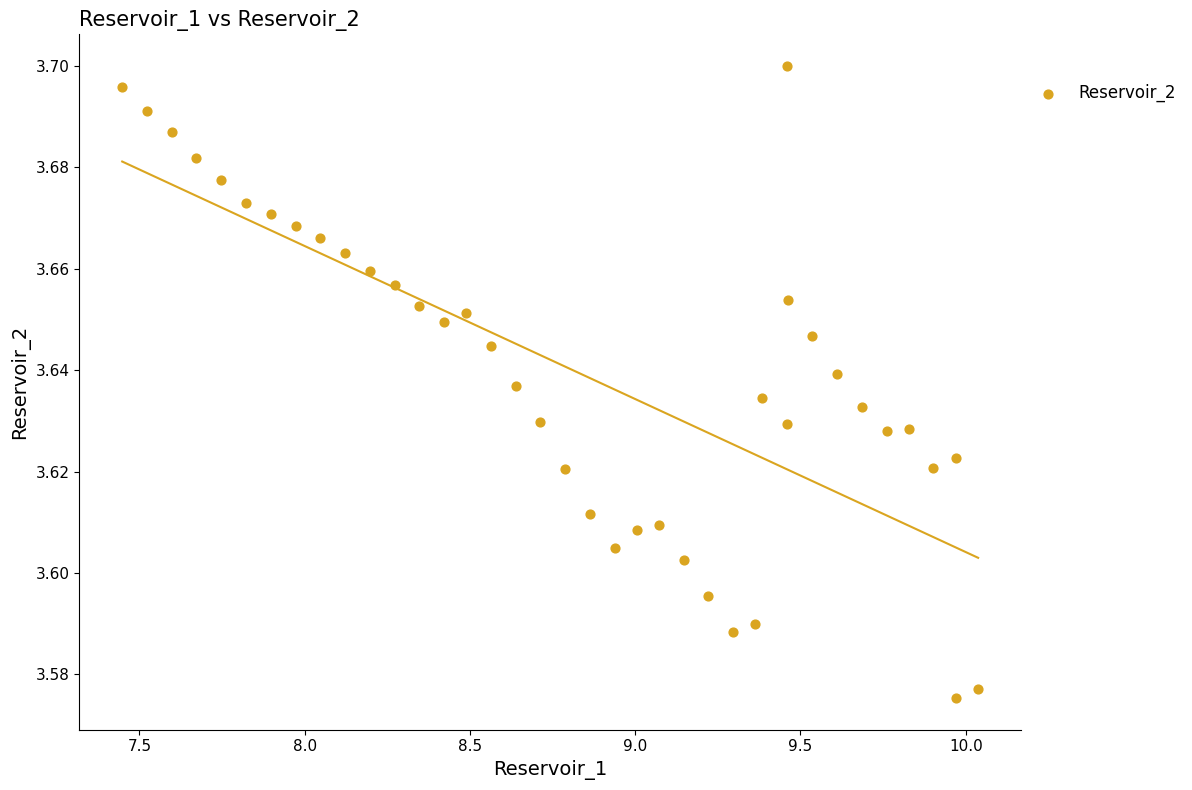

What is the range of X values (max minus min)?

2.6